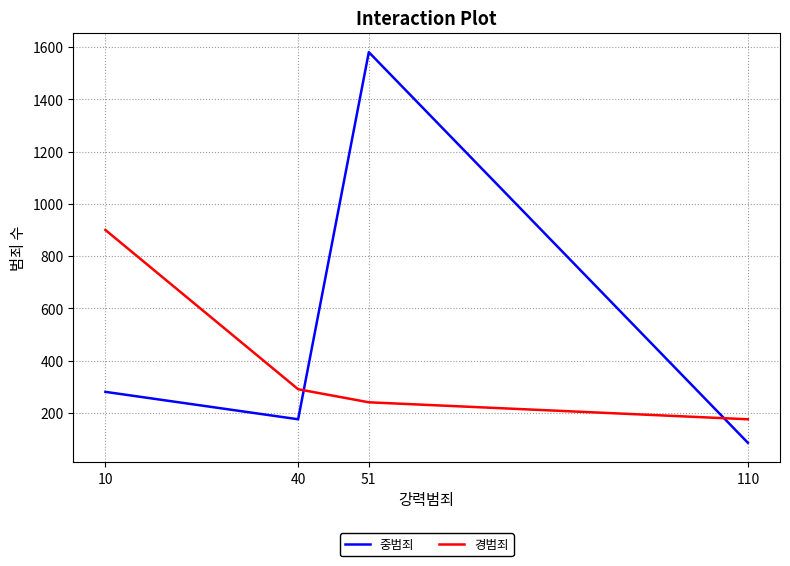

List the series in order of their peak value, lowest first.

경범죄, 중범죄